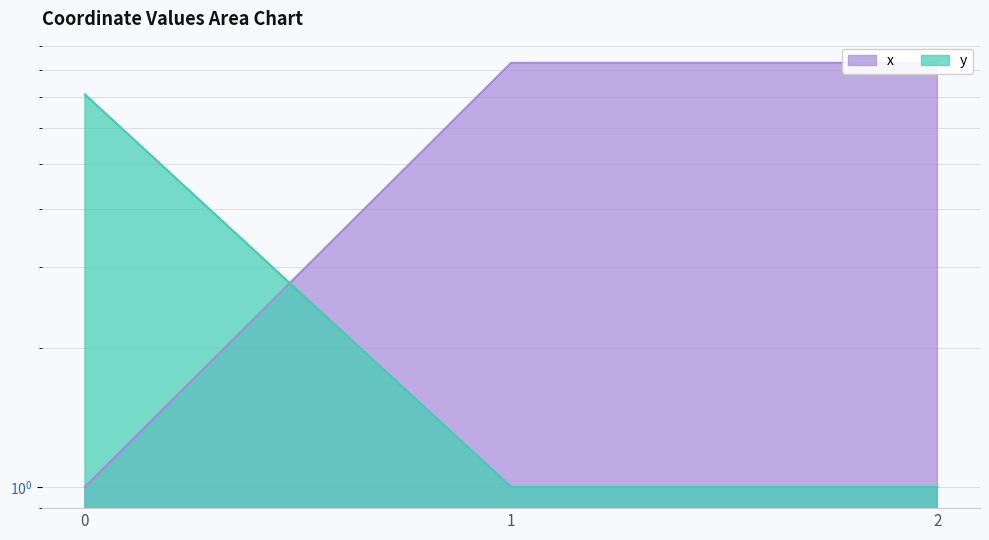

List the series in order of their overall mean, lowest first.

y, x